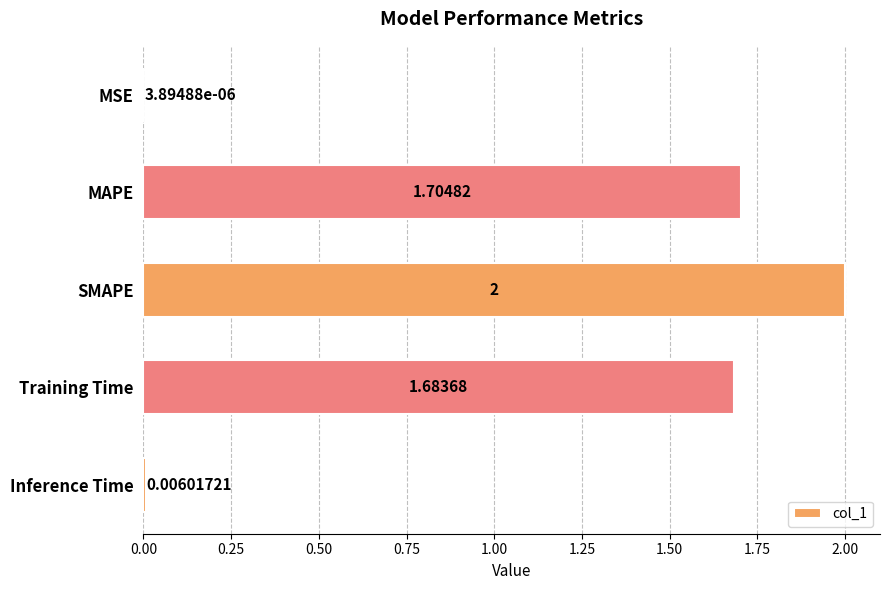

At which label is the value closest to 1?

Training Time